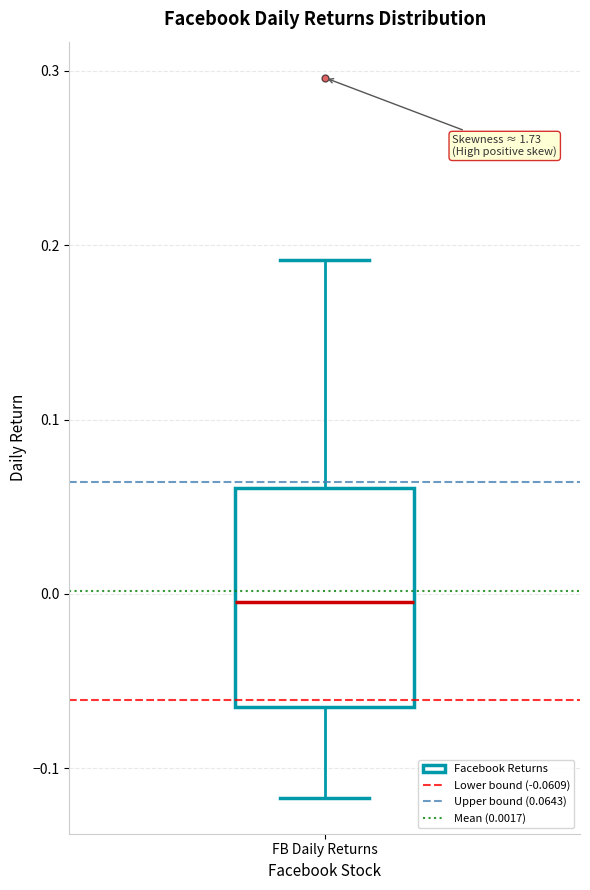

Where is the lower edge of the box for FB Daily Returns on the y-axis? The values are not printed on the chart, so give them approximately, as read against the axis.

-0.06